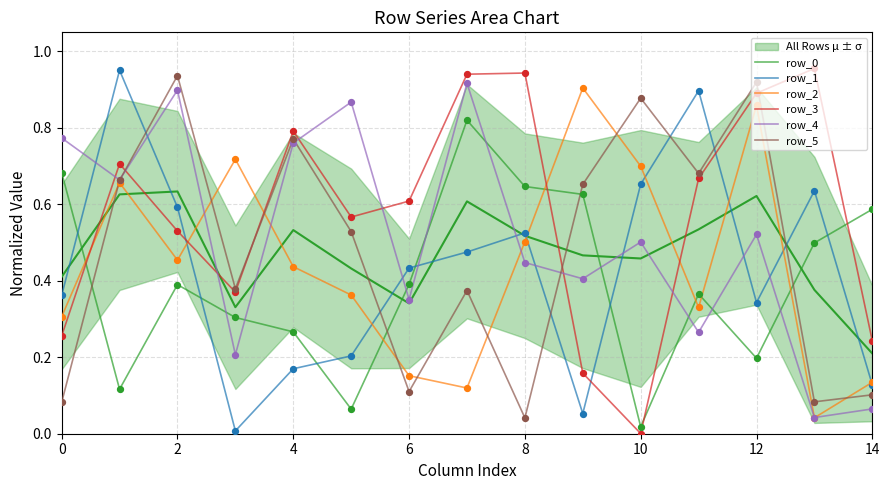

What is the total value across all series at 2?

3.8